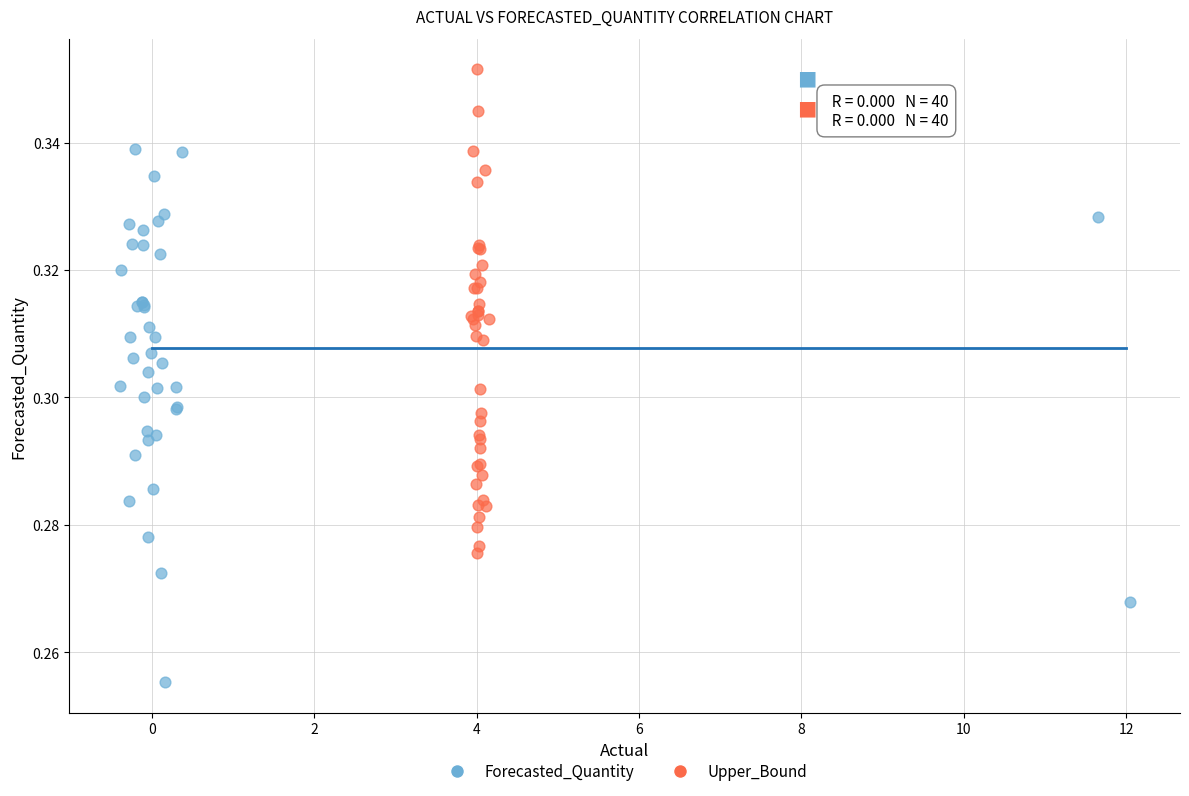

What are all the series names shown in the legend?

Forecasted_Quantity, Upper_Bound